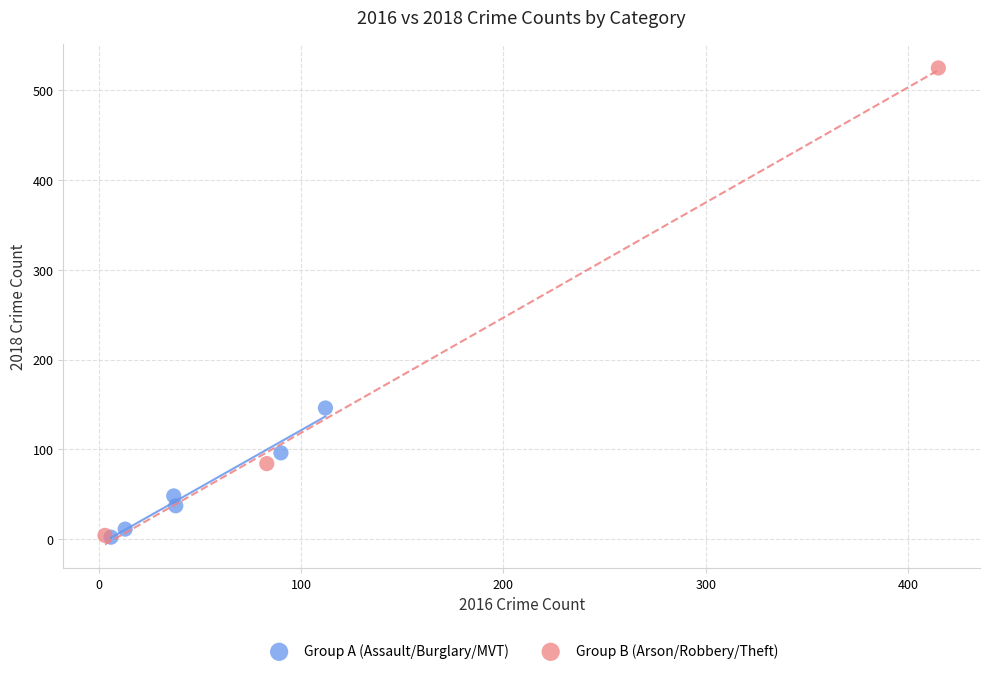

Which series has the widest spread of Y values?

Group B (Arson/Robbery/Theft)